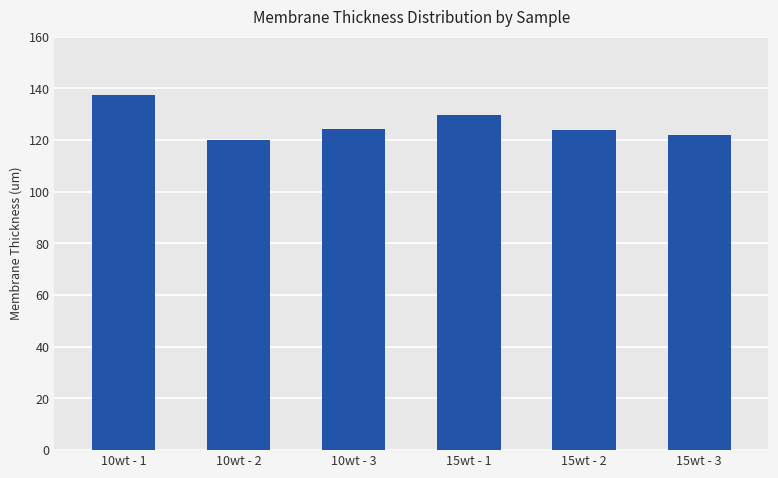

At which category does the chart reach its minimum across all series?

10wt - 2